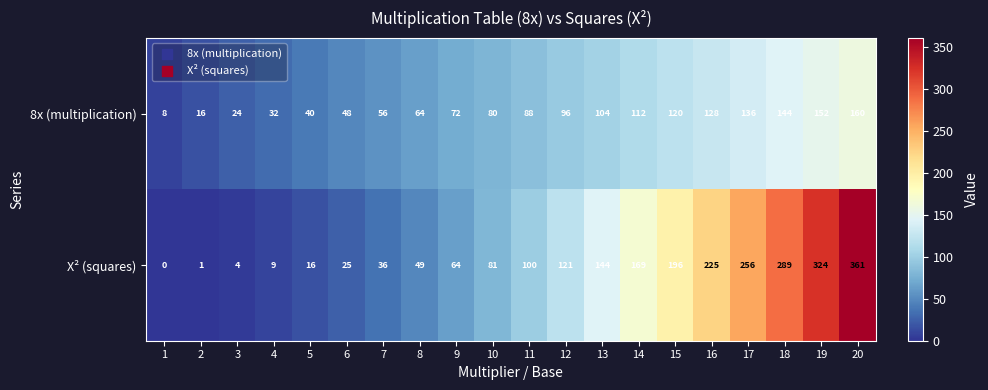

How many categories are shown in the chart?

20